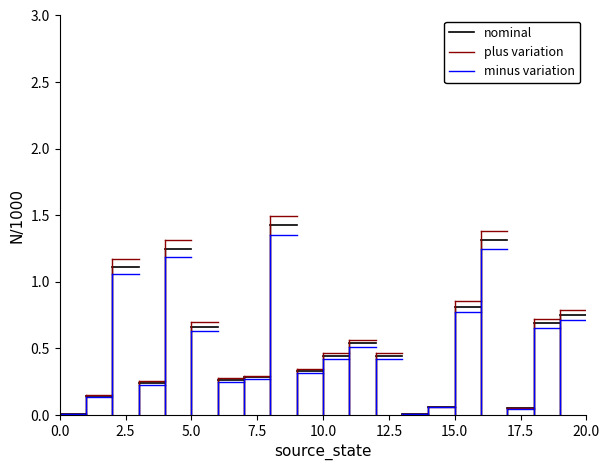

At 0.0, list the series in order from largest to smallest.

plus variation, nominal, minus variation